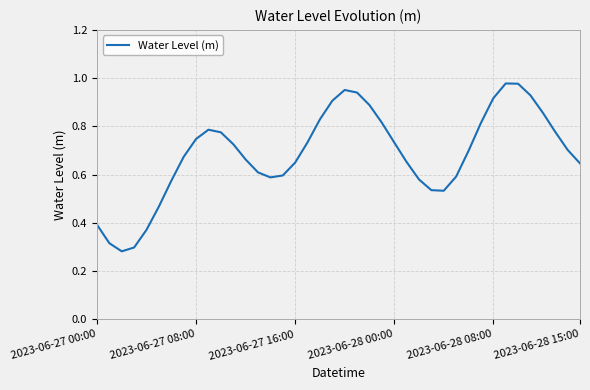

The value at 2023-06-27 08:00 is 1.3. True or false?

False